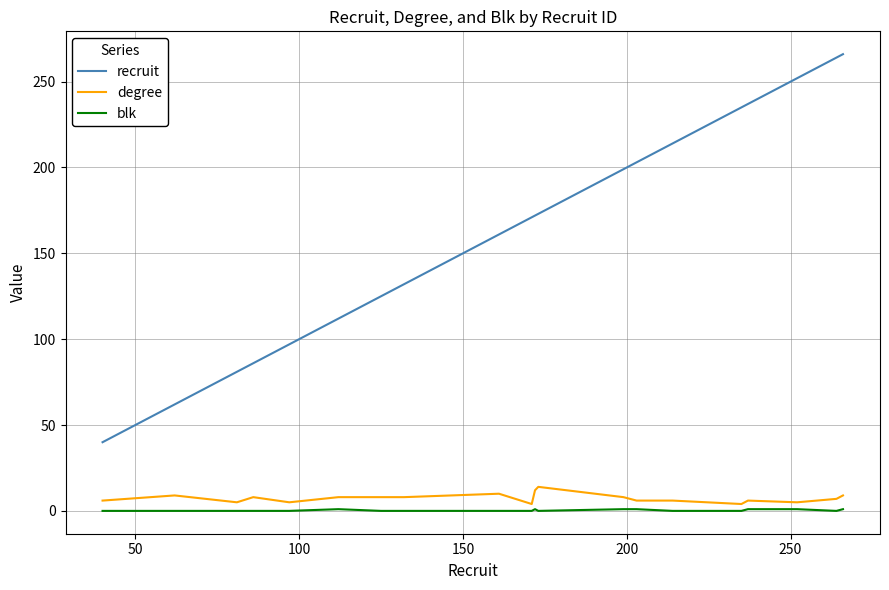

What is the highest value of the recruit series?

266